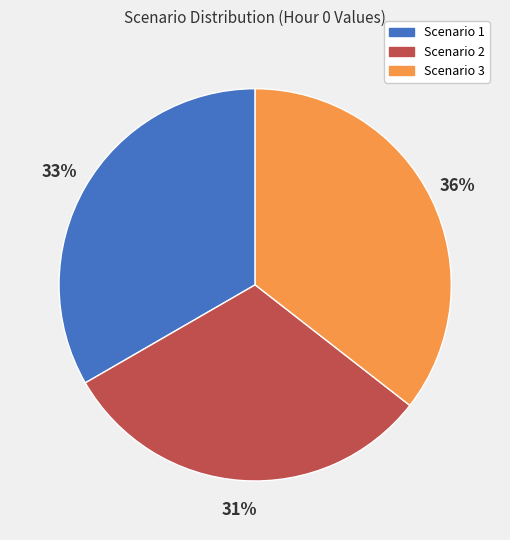

Which category has the smallest portion of the pie?

Scenario 2